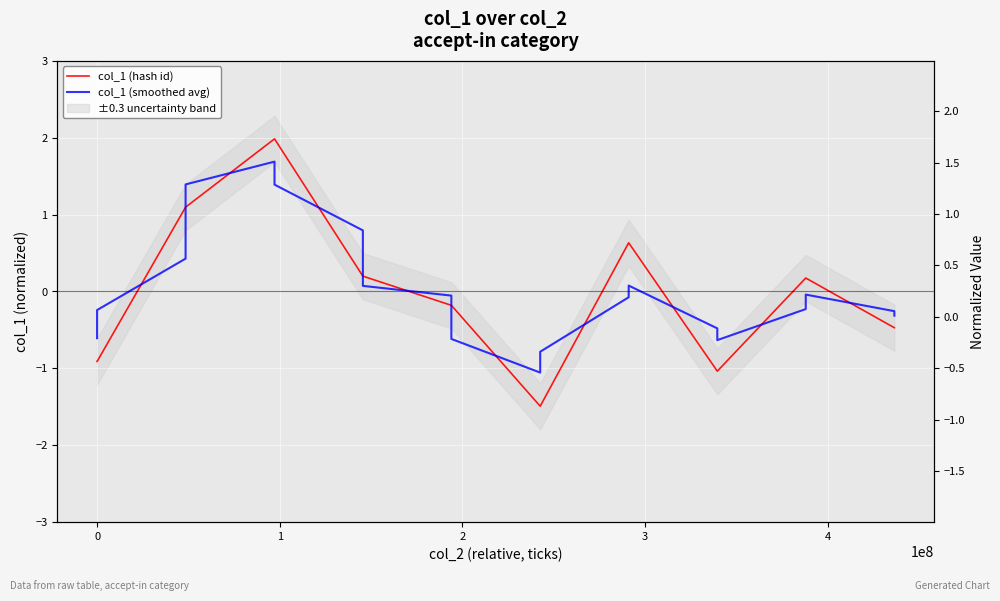

Between which two adjacent categories do col_1 (smoothed avg) and col_1 (hash id) first intersect?

0 and 1